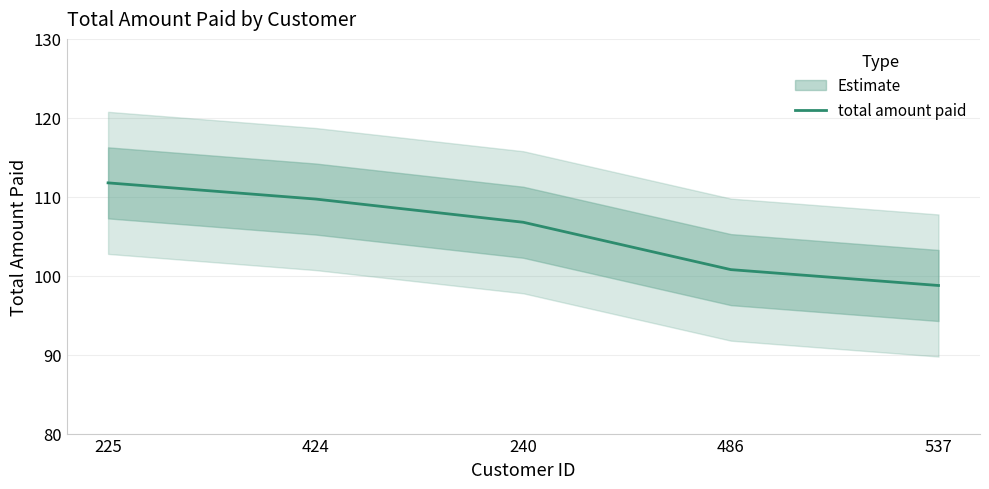

What is the difference between the maximum and minimum values?

13.0